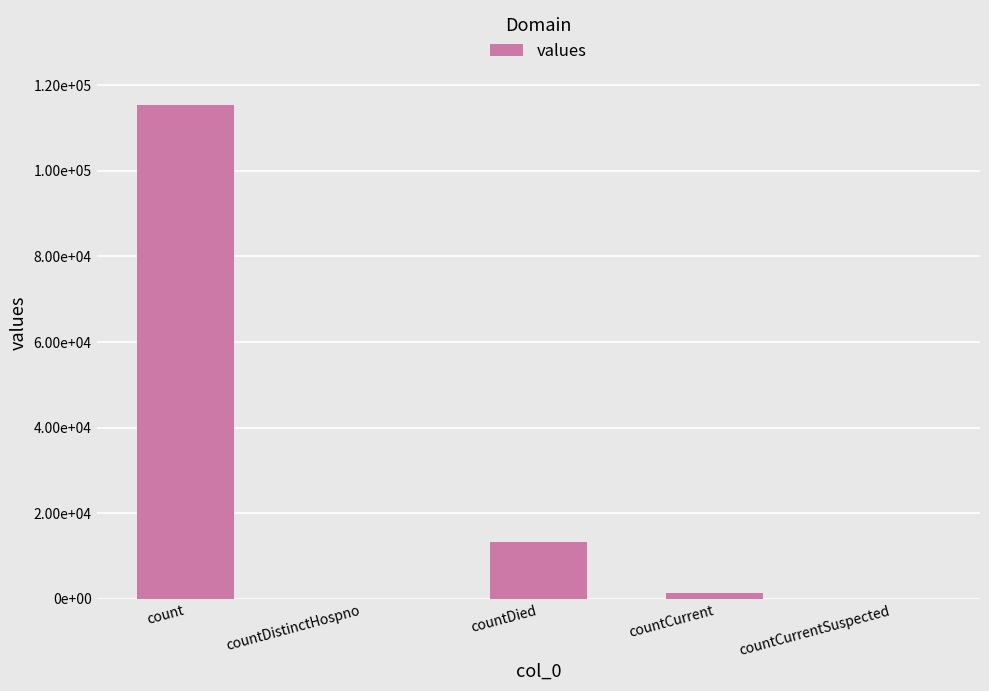

Are the bars horizontal?

No